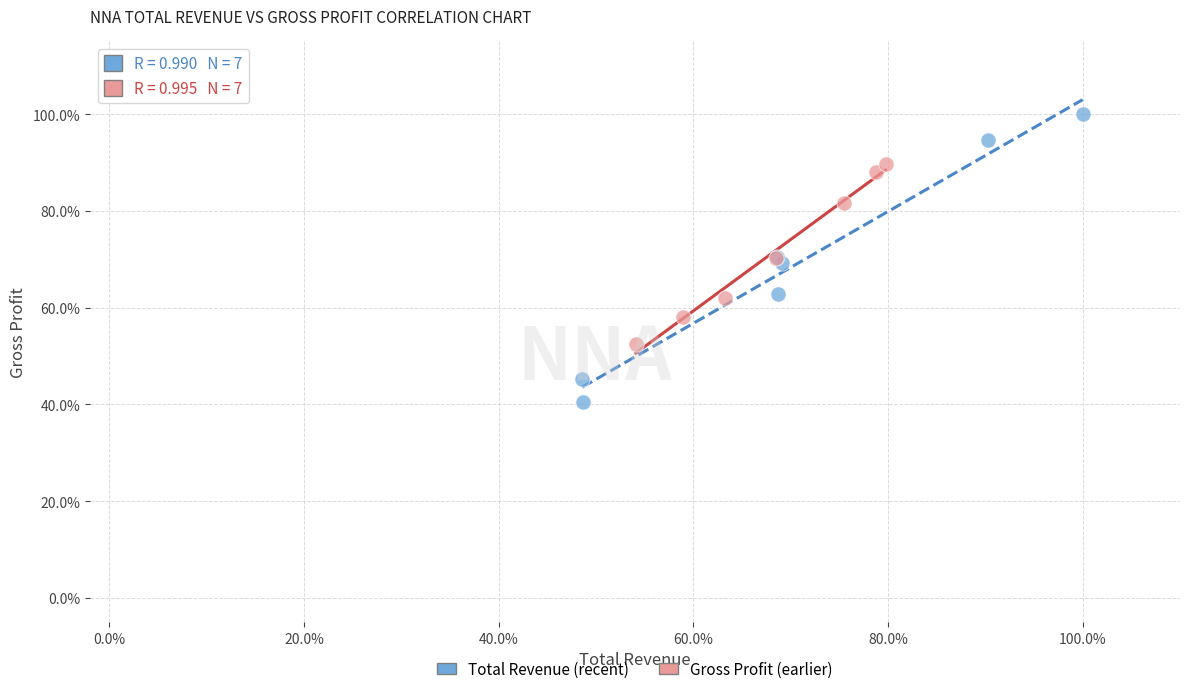

Which series reaches the minimum Y coordinate?

Total Revenue (recent)